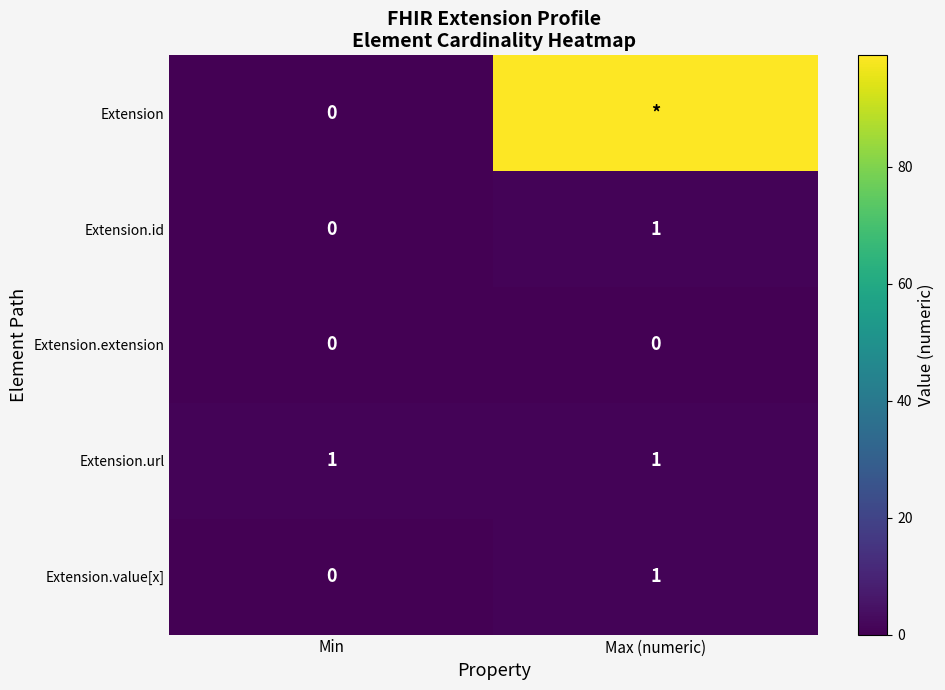

Is it true that Extension.url equals 0 at Max (numeric)?

False